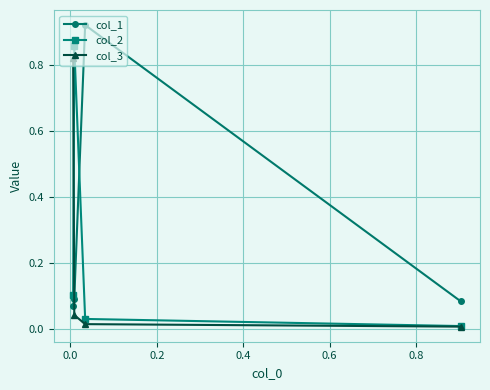

How many lines are shown in the chart?

3